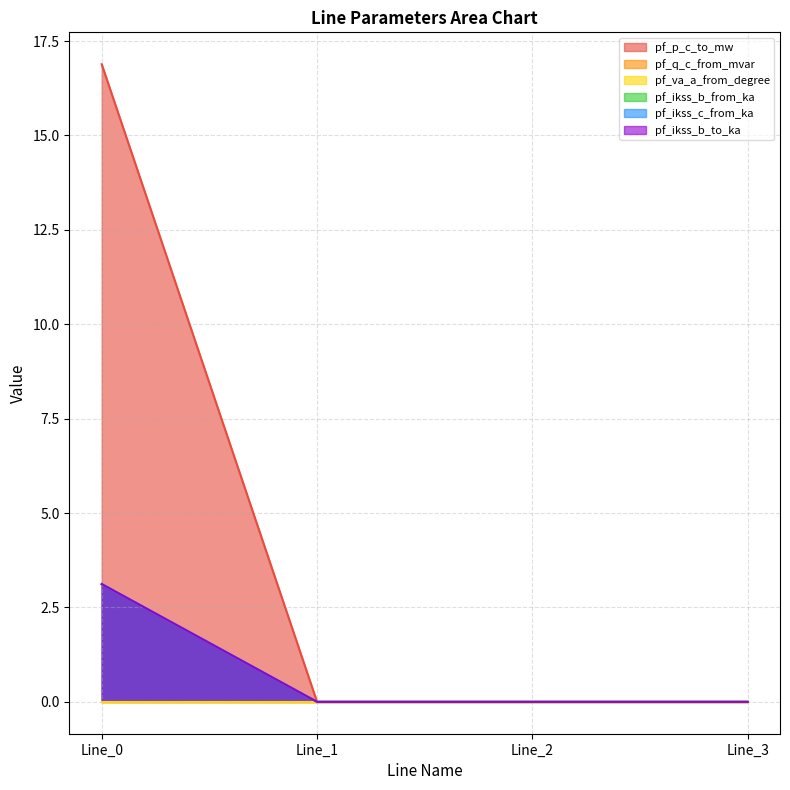

How many values in pf_ikss_c_from_ka are above zero?

1